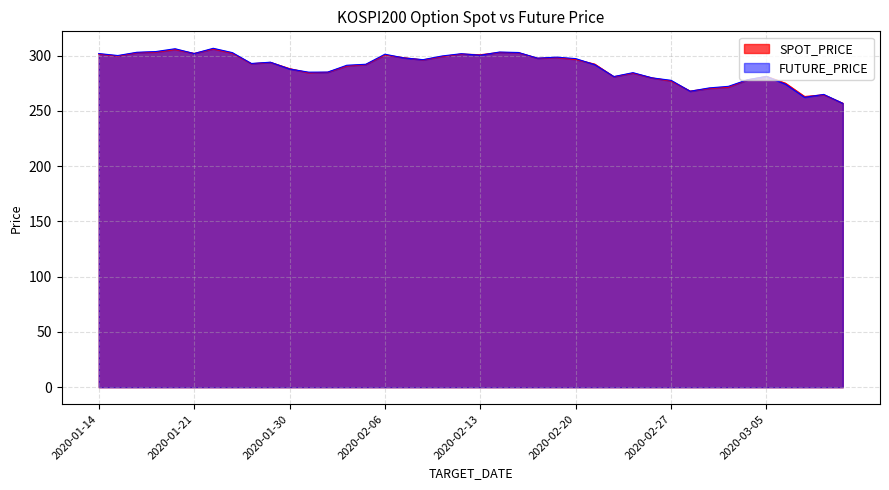

True or false: FUTURE_PRICE has a value of 66.1 at 2020-03-06.

False